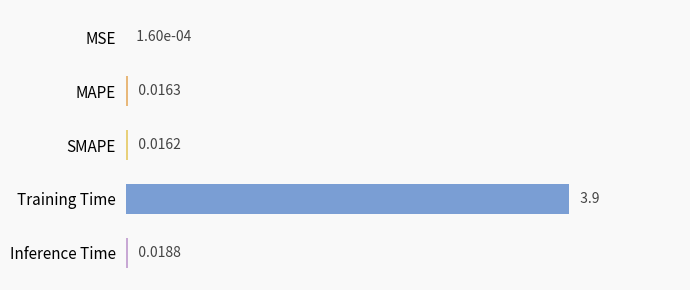

What is the average value?

0.8